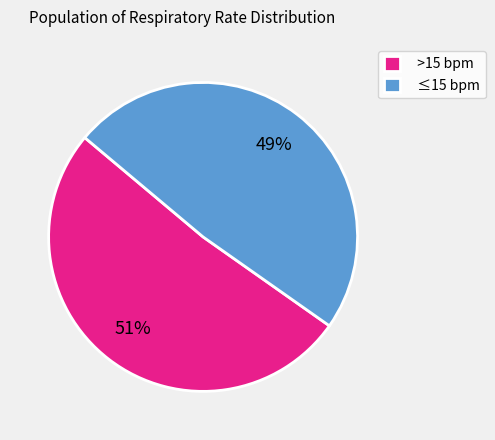

To the nearest percent, what is the combined percentage of >15 bpm and ≤15 bpm?

100%